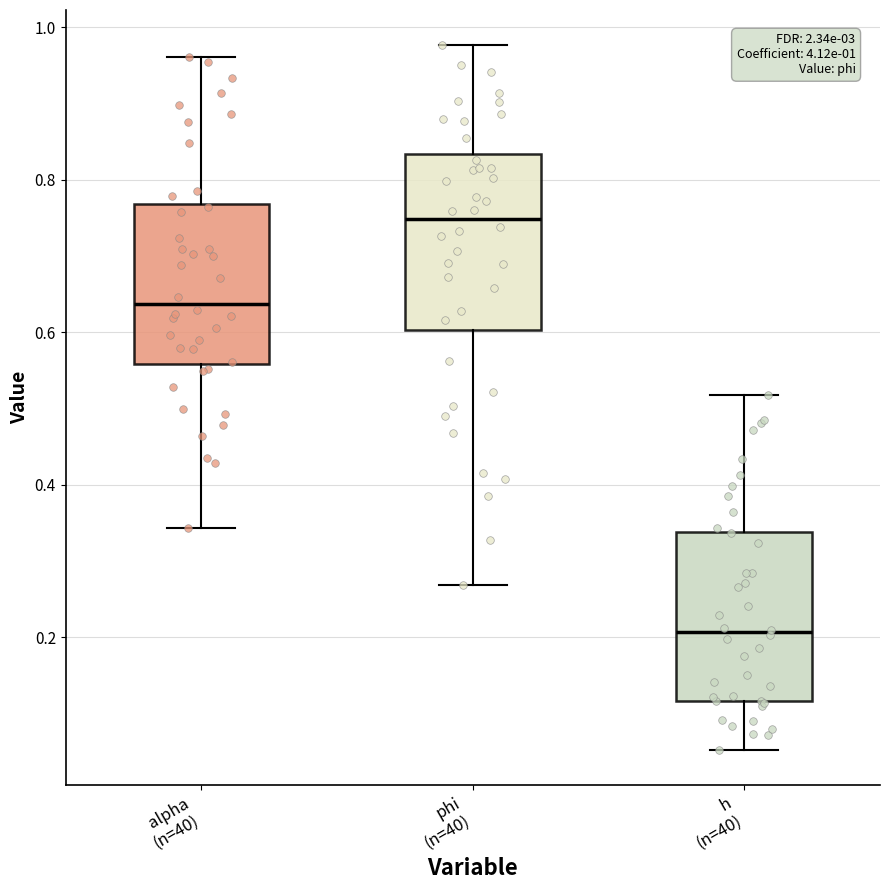

Which box has the highest median line?

phi (n=40)